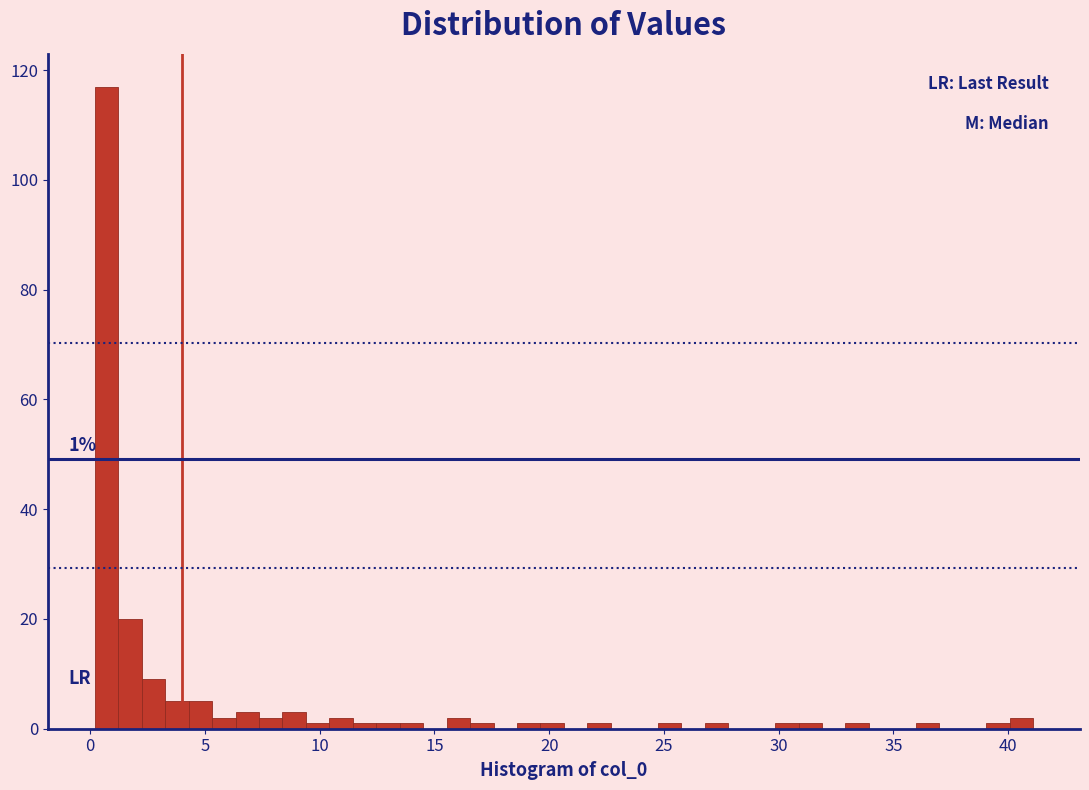

Around what value on the x-axis is the tallest bar? Give the approximate position of its centre, as read against the axis.

0.5